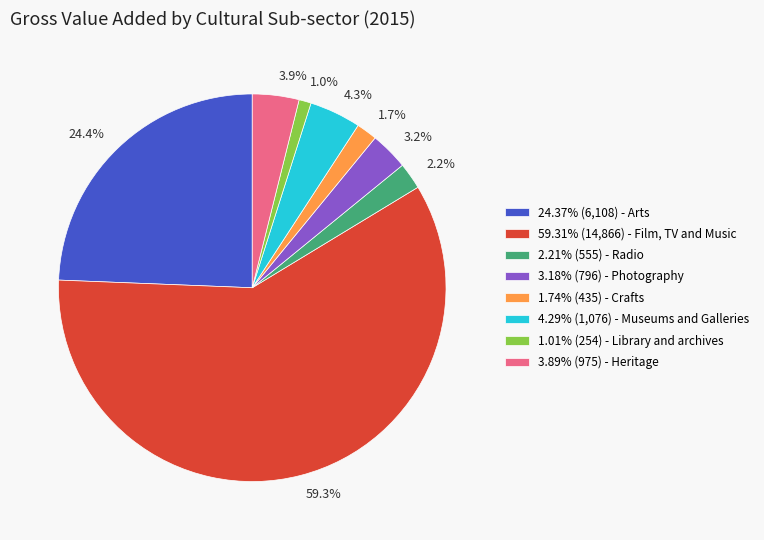

How many slices are in this pie chart?

8